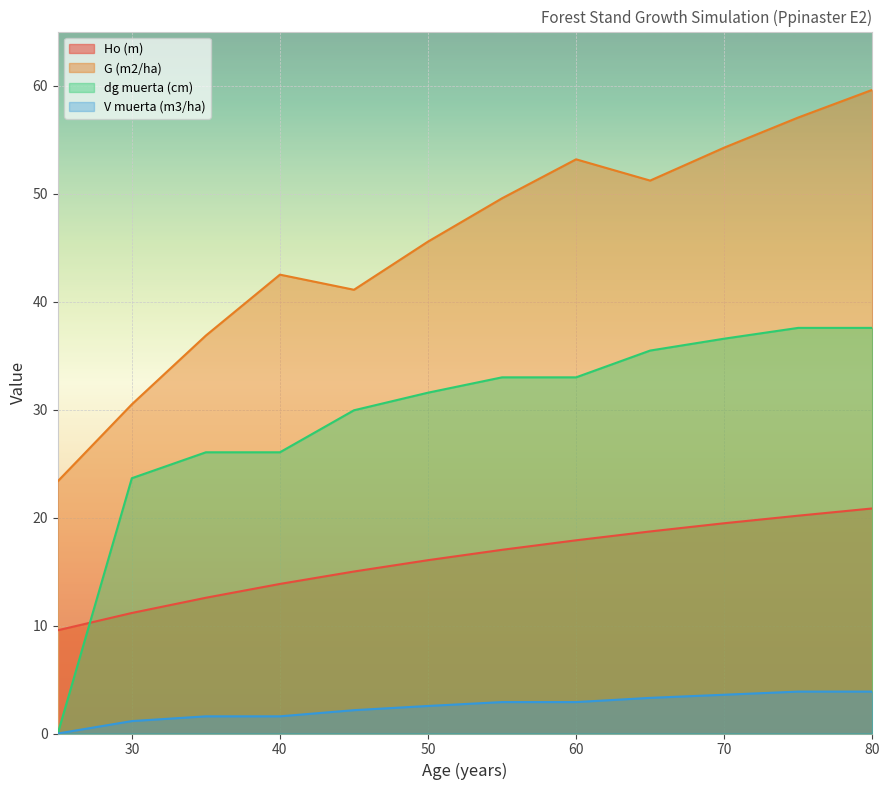

At which label is dg muerta (cm) closest to 18?

30